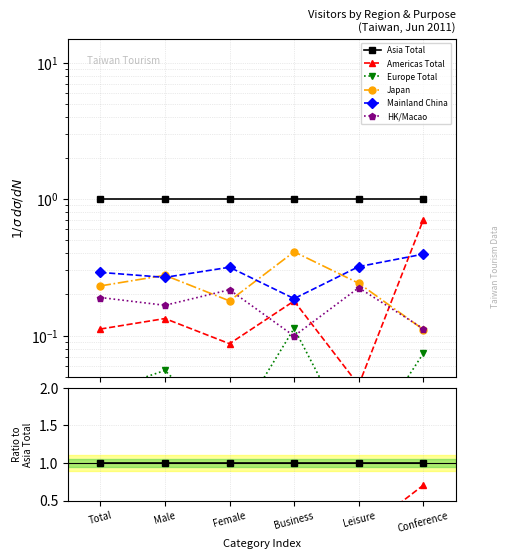

What is the sum of all Japan values?

1.5